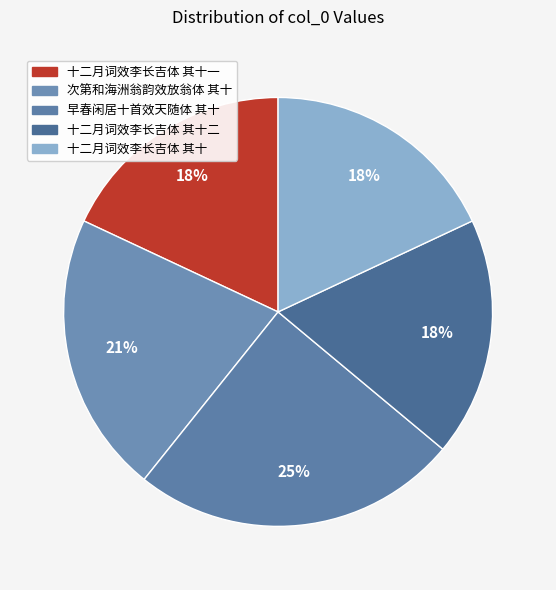

How many segments does this pie chart have?

5